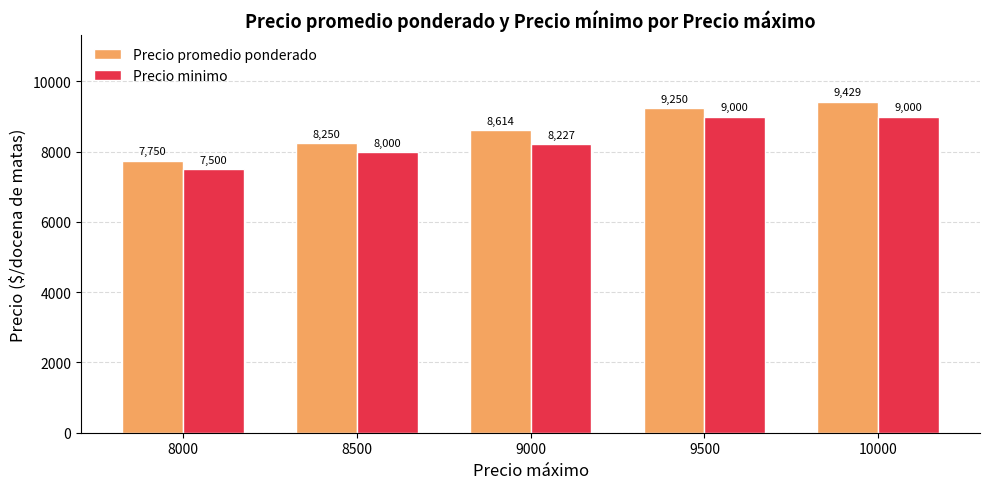

How many bars are there in each group?

2